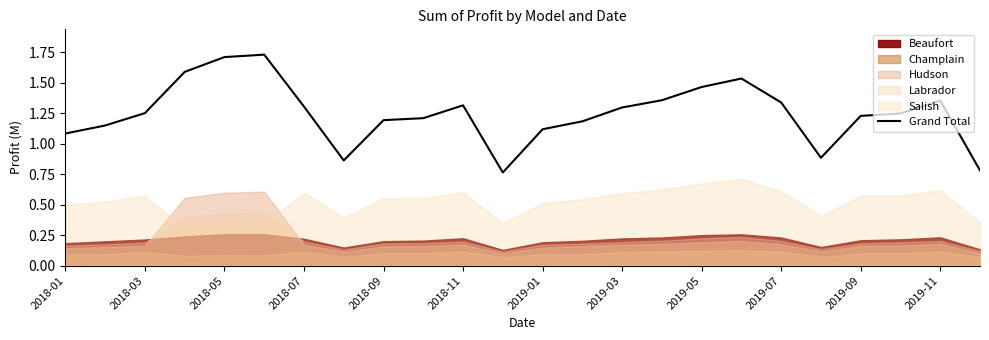

At which label is the value closest to 1?

2018-01